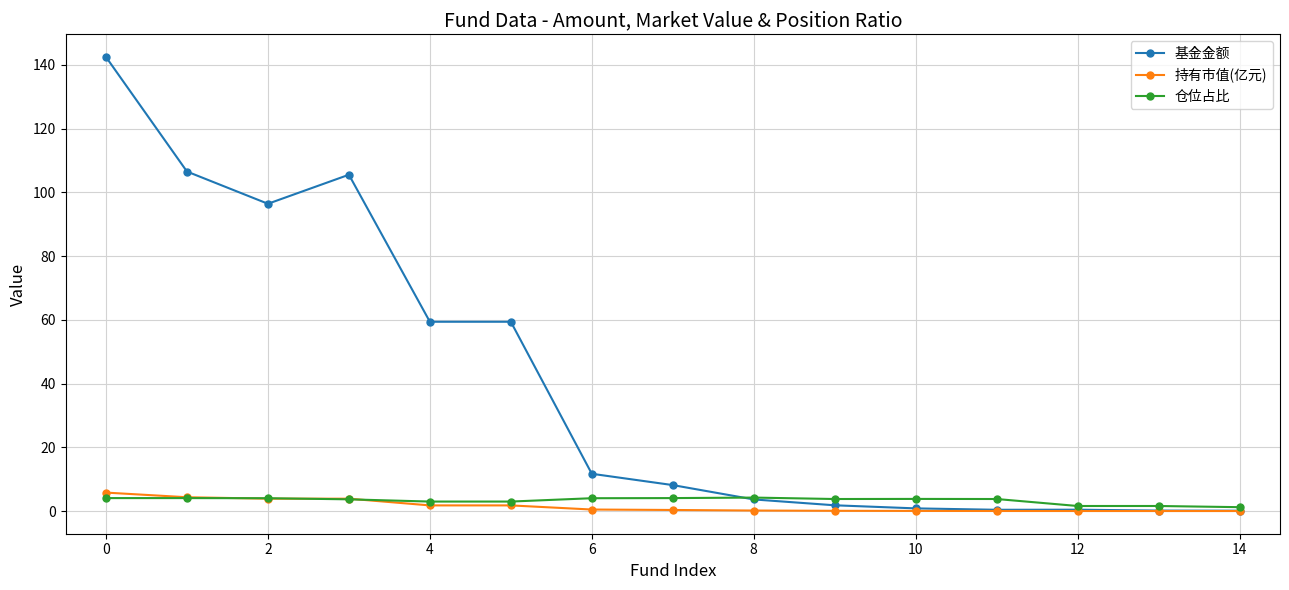

What is the value of the 基金金额 point at the 2nd from the left?

106.5